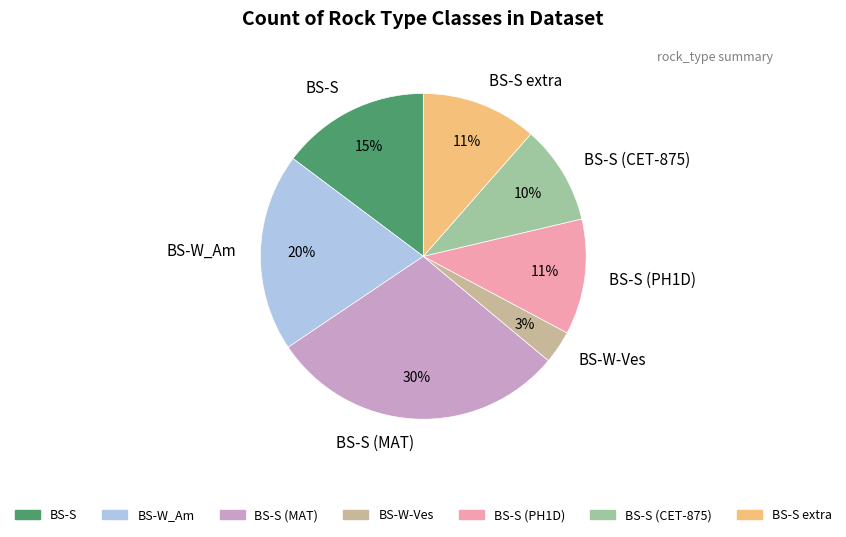

How many segments does this pie chart have?

7